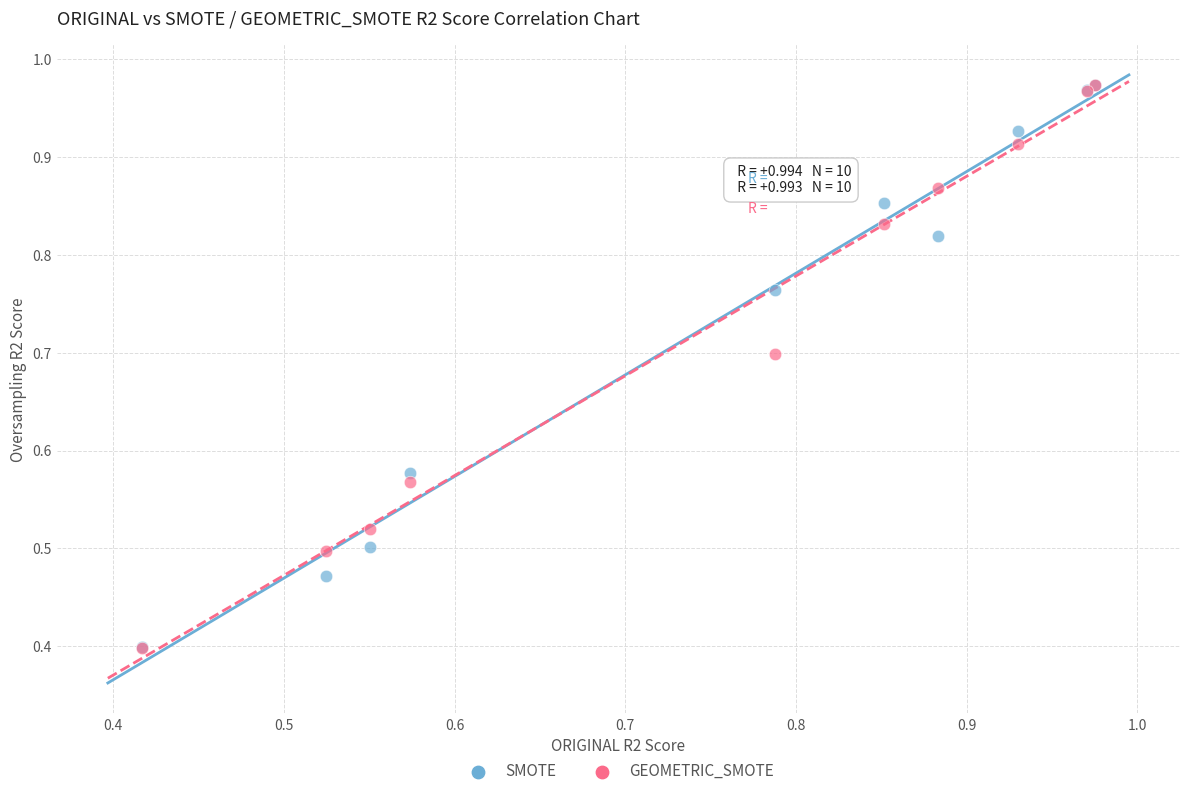

Which series has the widest spread of Y values?

GEOMETRIC_SMOTE